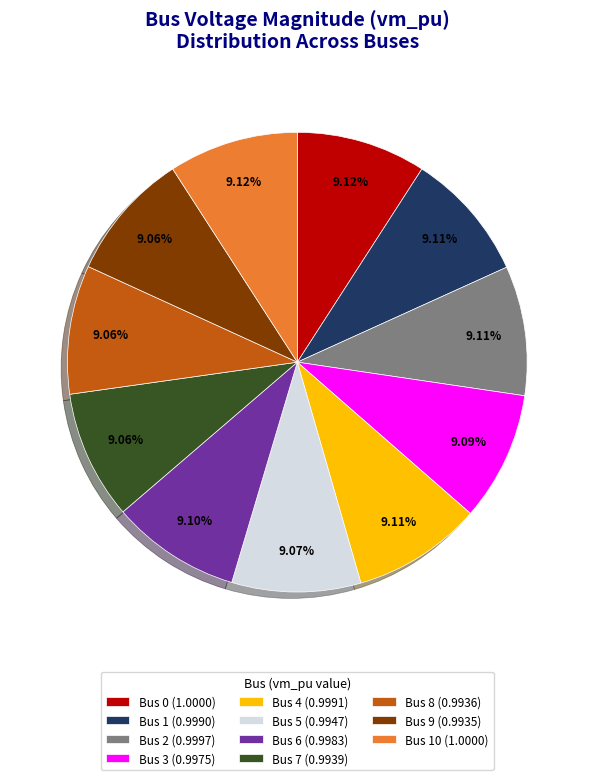

Does any single category account for the majority?

No